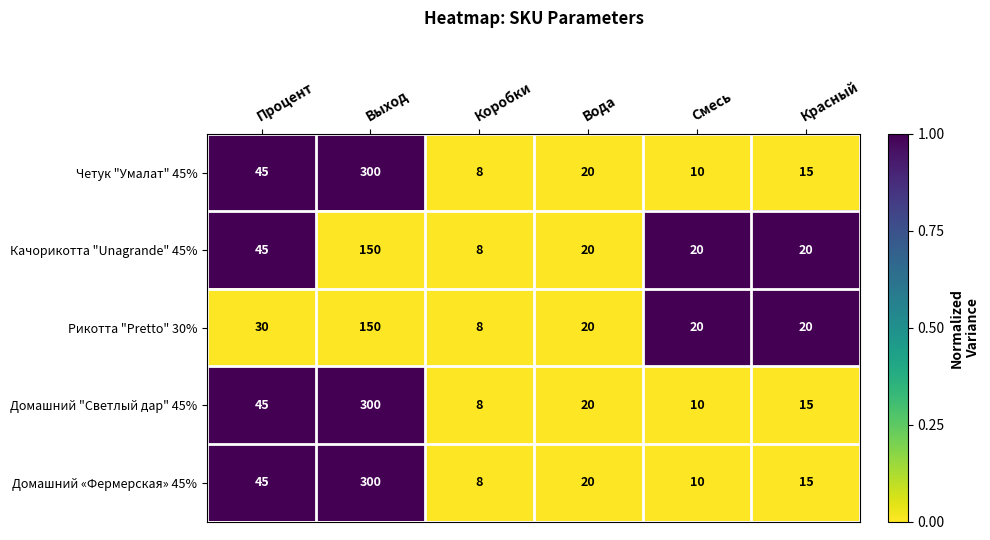

Count the number of data series in this chart.

5